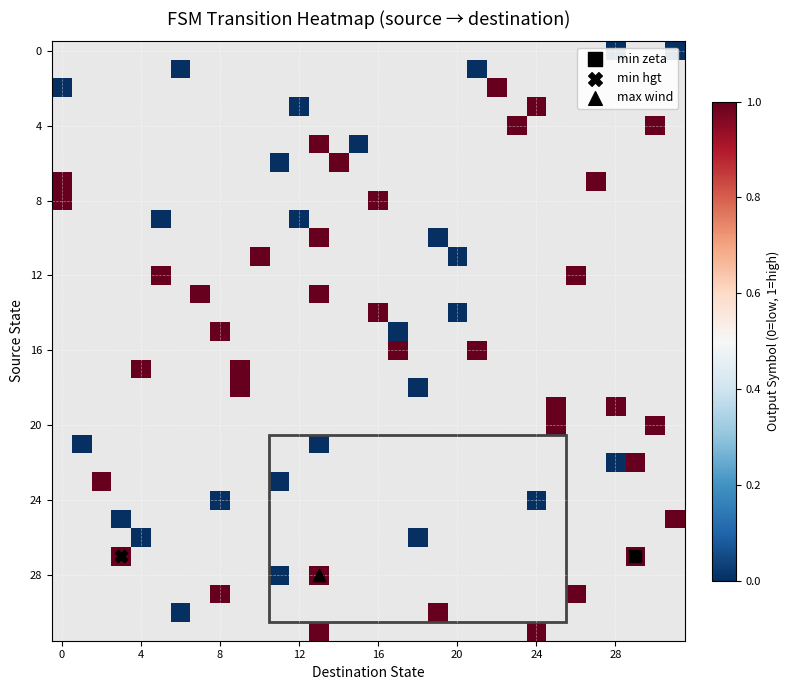

Count the number of categories in the chart.

32